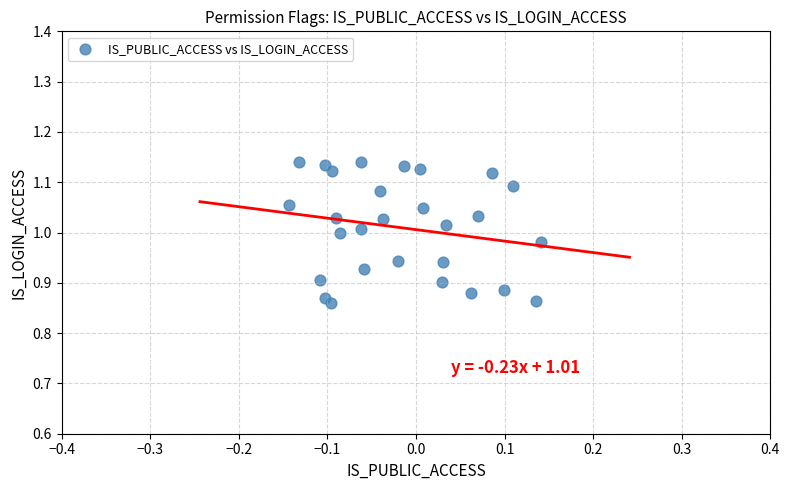

What is the range of X values (max minus min)?

0.3